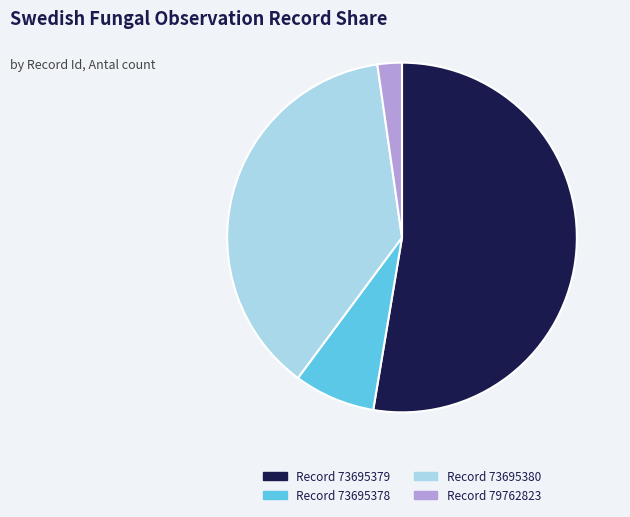

Do Record 73695379 and Record 73695378 together represent more than half of the pie?

Yes